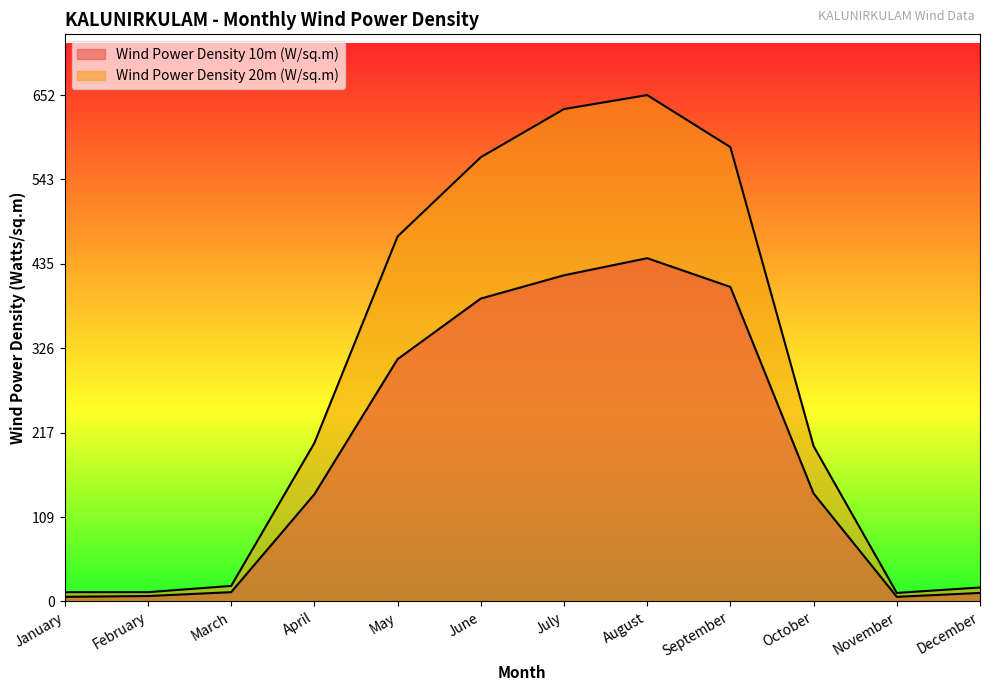

True or false: Wind Power Density 10m (W/sq.m) has more than 2 points higher than both neighbors.

False